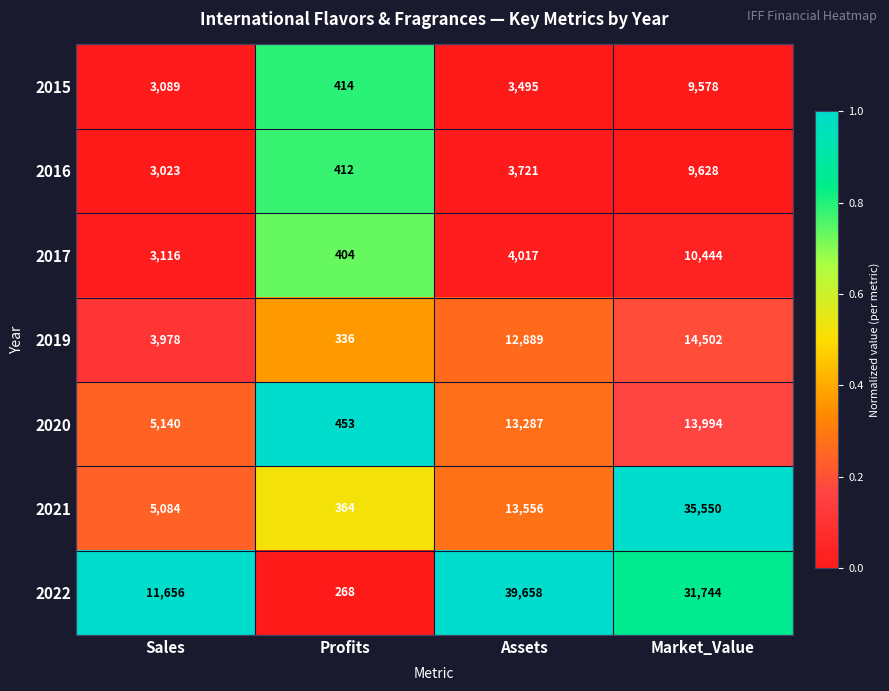

Which series has the largest total across all categories?

2022